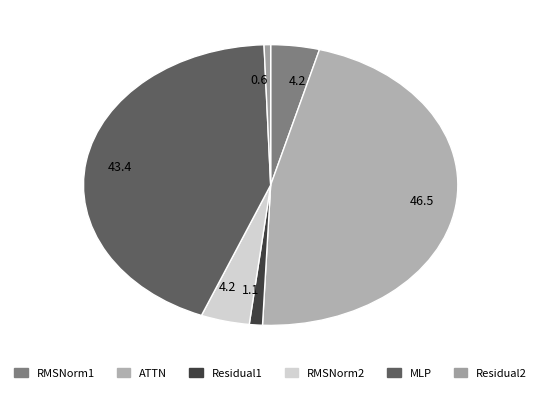

How many segments does this pie chart have?

6